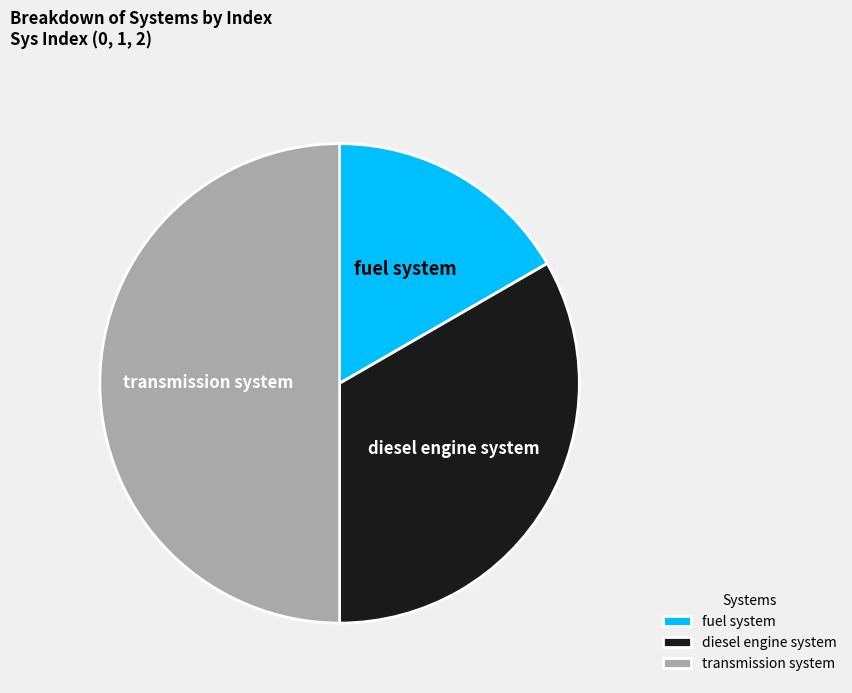

Which slice is the smallest?

fuel system